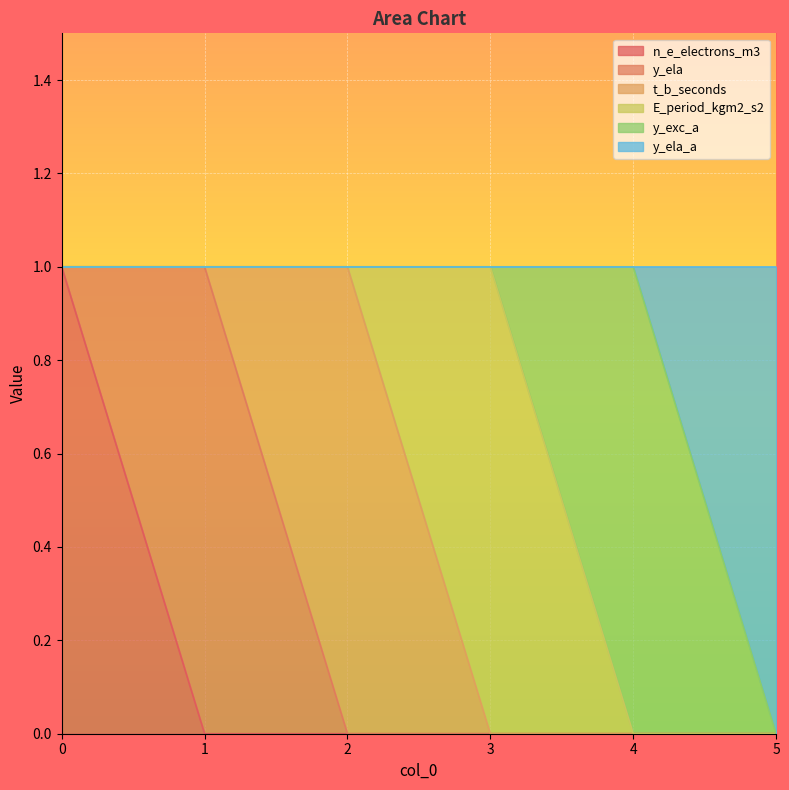

What is the spread (max minus min) of values at 4?

1